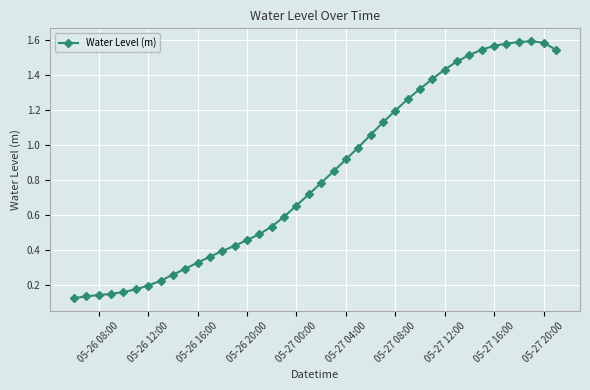

True or false: the data has more than 0 interior local peaks.

True